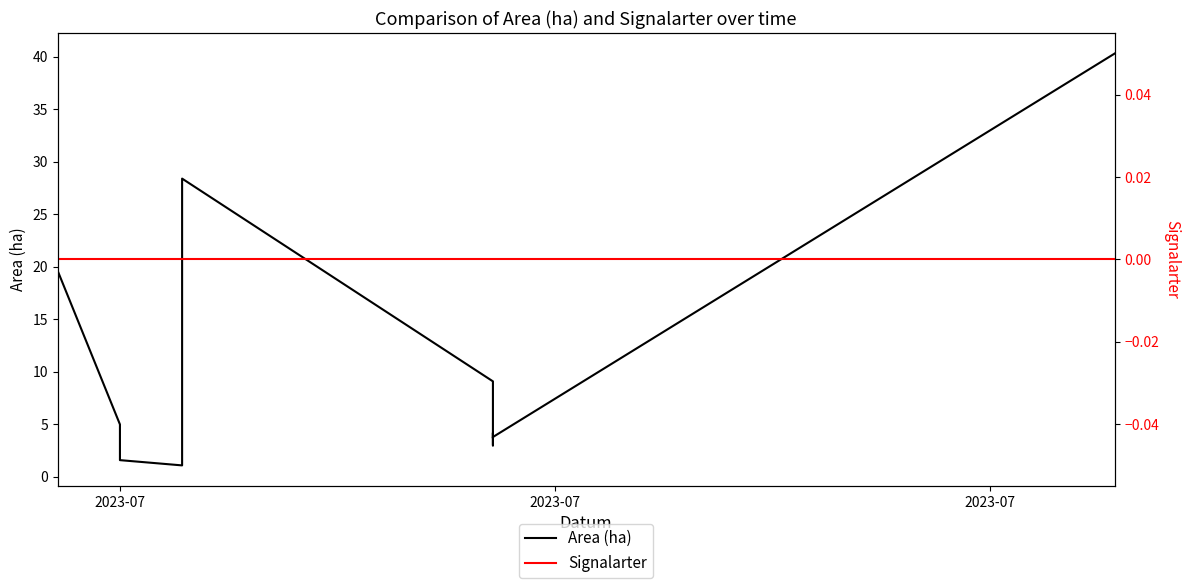

Which series has the largest range (max minus min)?

Area (ha)